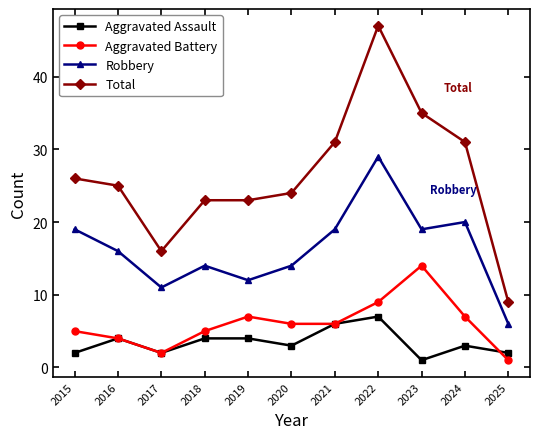

Reading right to left, extract all data points from this chart.

Aggravated Assault: 2	3	1	7	6	3	4	4	2	4	2
Aggravated Battery: 1	7	14	9	6	6	7	5	2	4	5
Robbery: 6	20	19	29	19	14	12	14	11	16	19
Total: 9	31	35	47	31	24	23	23	16	25	26